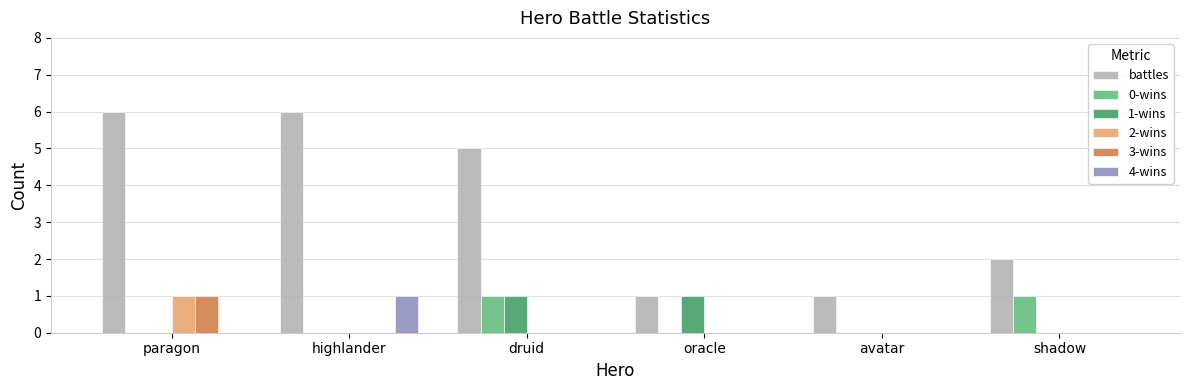

At which category is the sum across all series the highest?

paragon